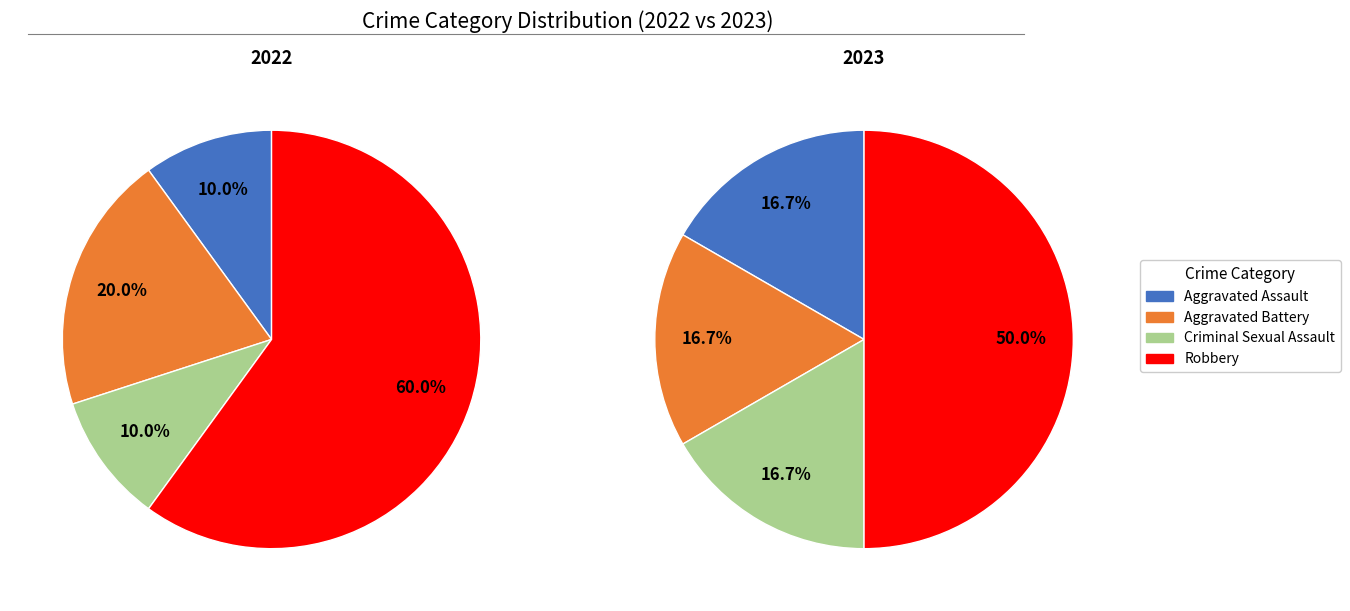

What percentage is the Aggravated Assault slice, to the nearest percent?

17%